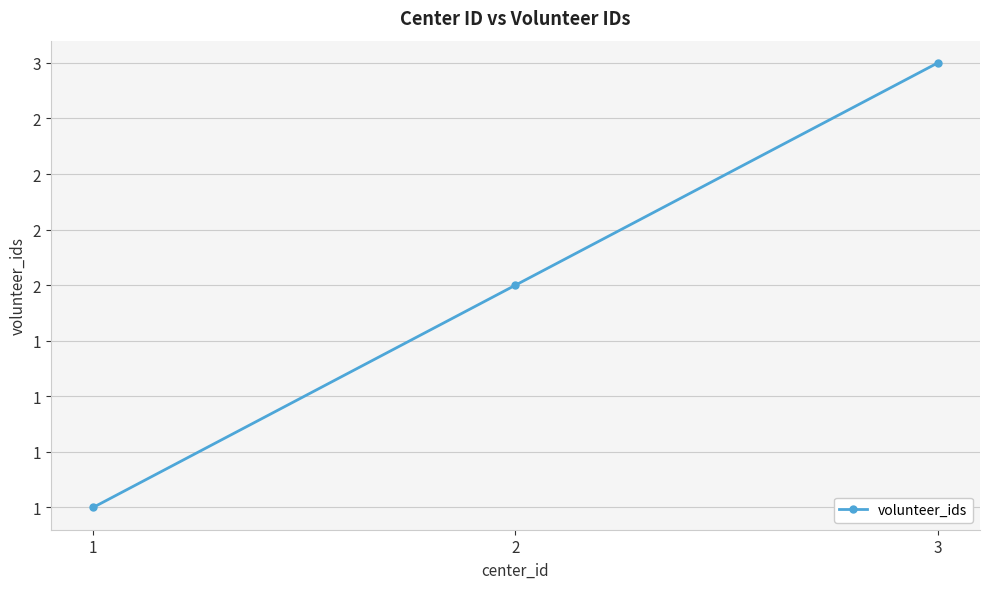

List the labels in order of value, smallest first.

1, 2, 3